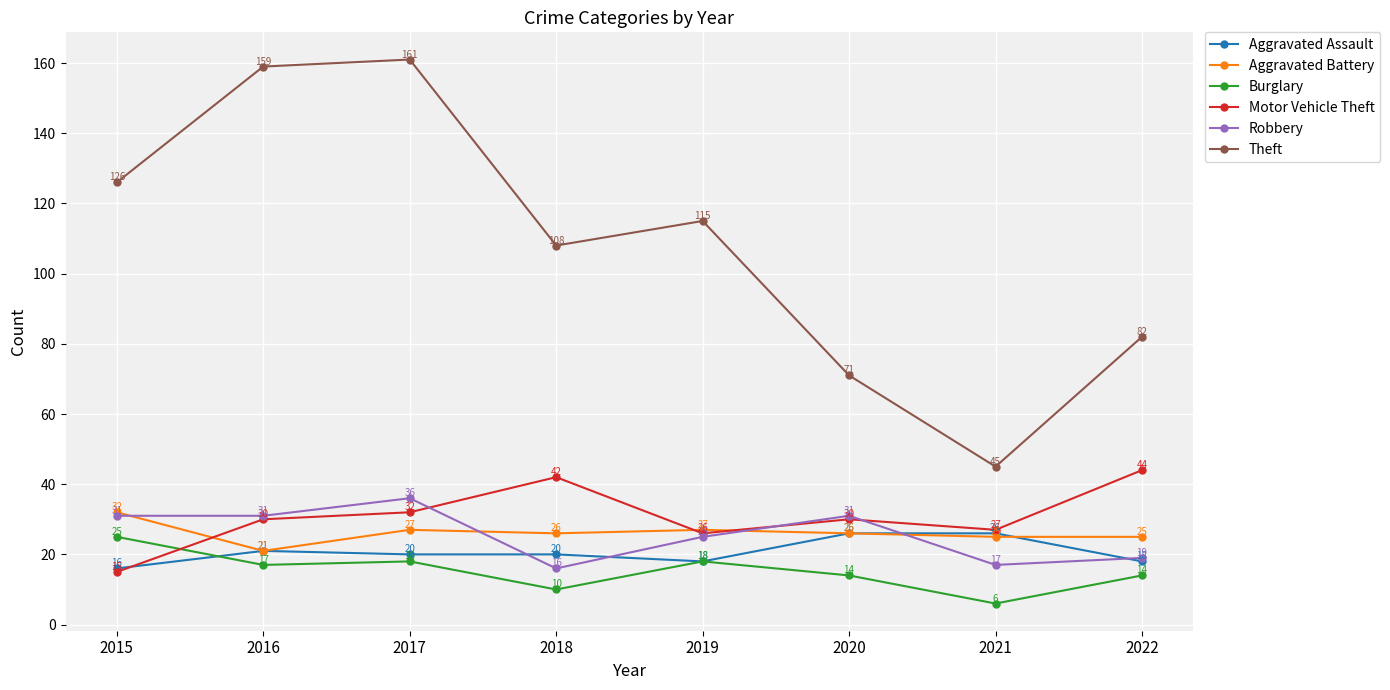

At which category is the sum across all series the highest?

2017